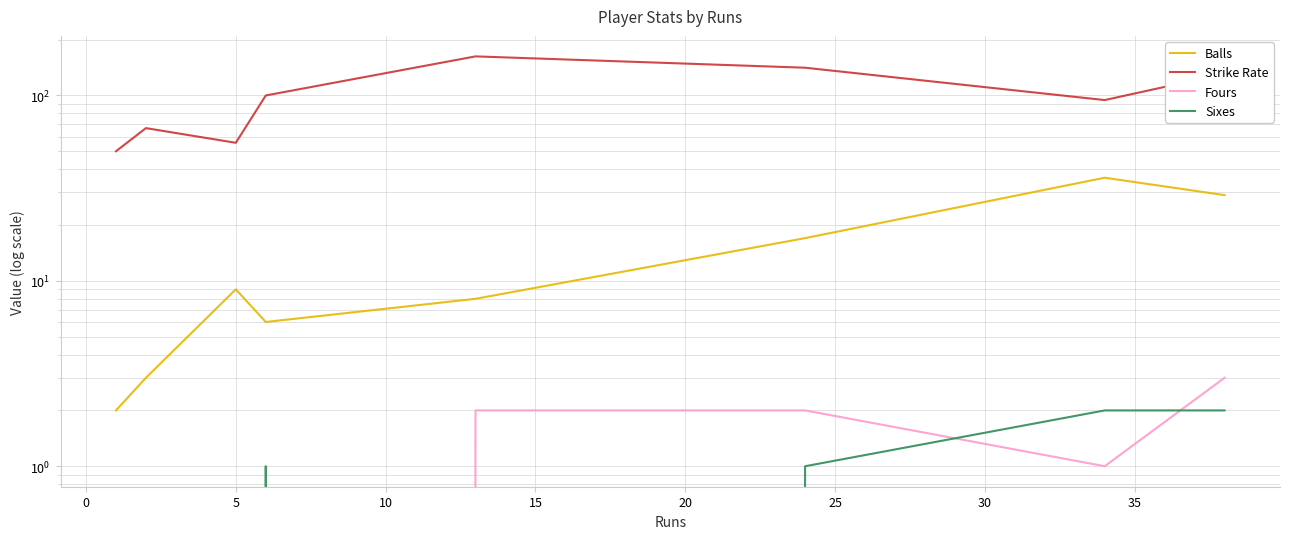

True or false: Sixes and Fours intersect in this chart.

True